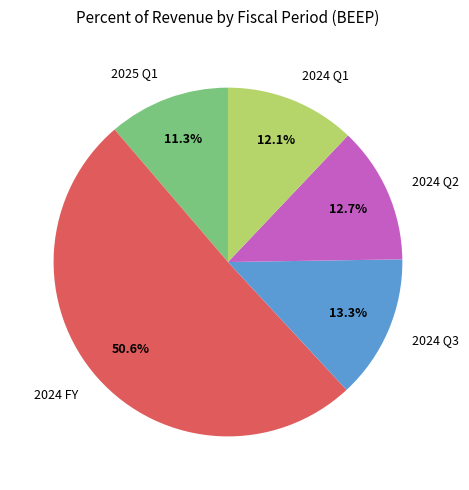

Rank the categories by value from highest to lowest.

2024 FY, 2024 Q3, 2024 Q2, 2024 Q1, 2025 Q1